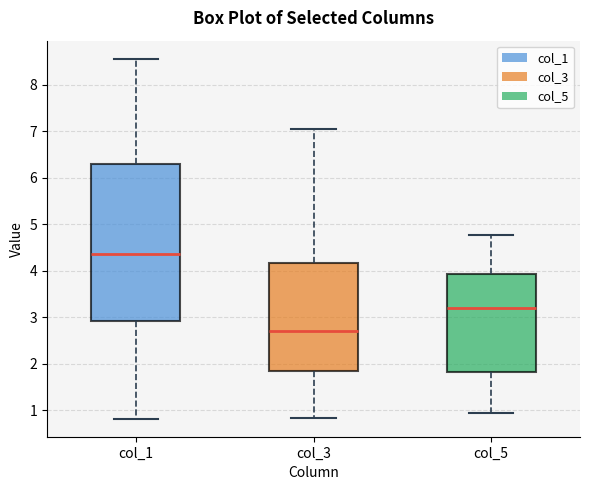

Reading left to right, transcribe this box plot: for each box, give where its median line is, the range the box spans, and where its two whiskers end, as read against the y-axis. The values are not printed on the chart, so give them approximately, as read against the axis.

col_1: median 4.4, box 2.9 to 6.3, whiskers 0.8 to 8.6
col_3: median 2.7, box 1.8 to 4.2, whiskers 0.8 to 7.0
col_5: median 3.2, box 1.8 to 3.9, whiskers 0.9 to 4.8